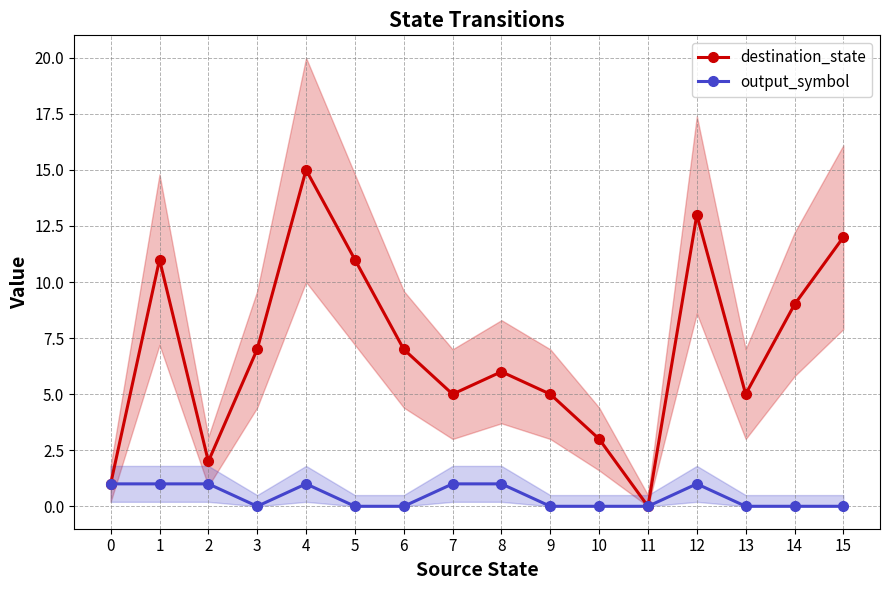

Reading right to left, transcribe all the data shown in this chart.

destination_state: 12	9	5	13	0	3	5	6	5	7	11	15	7	2	11	1
output_symbol: 0	0	0	1	0	0	0	1	1	0	0	1	0	1	1	1